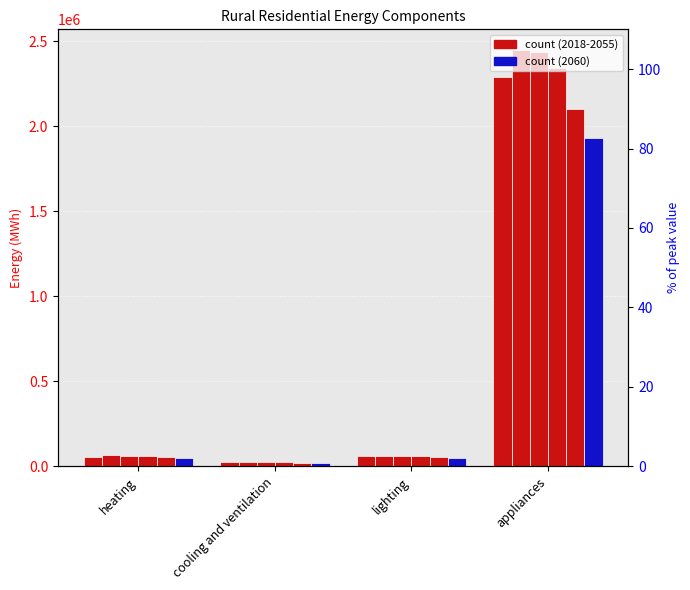

At which label does 2030 first exceed 63530?

heating